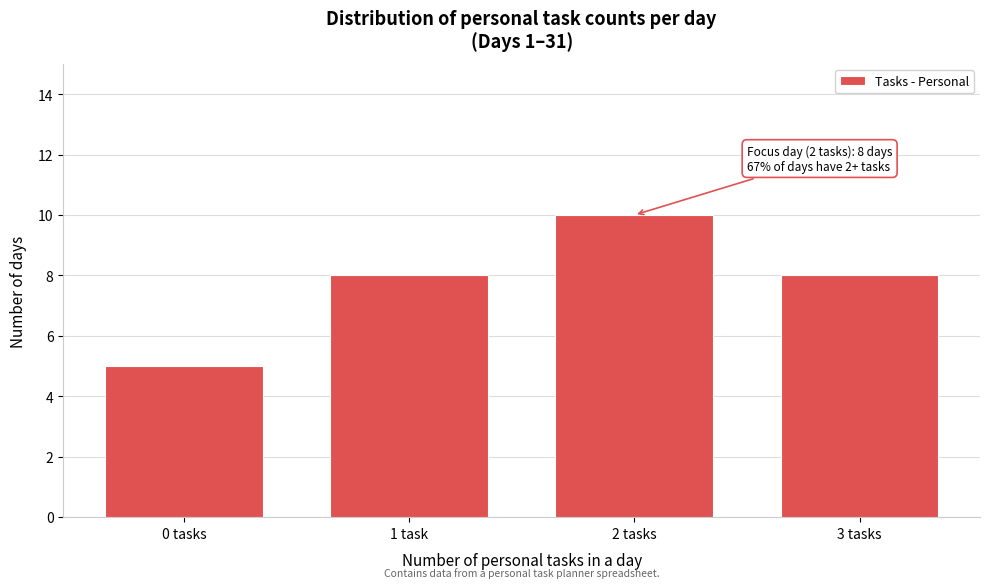

Reading left to right, what are all the values shown in this chart?

5	8	10	8